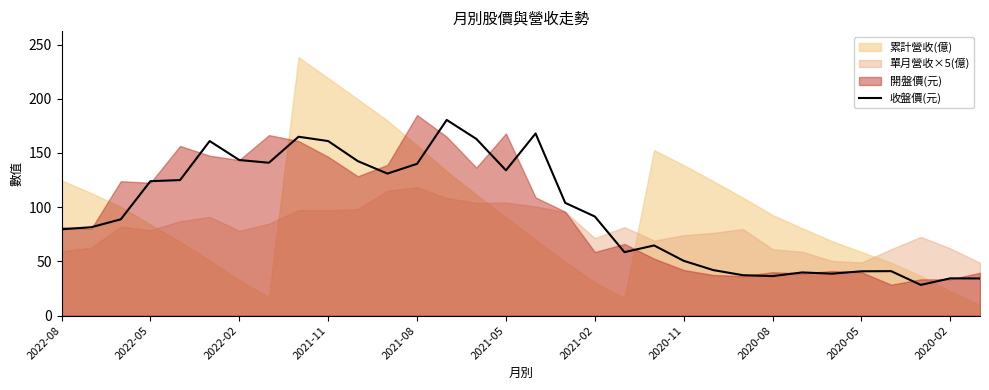

What is the minimum value for 收盤價(元)?

28.3